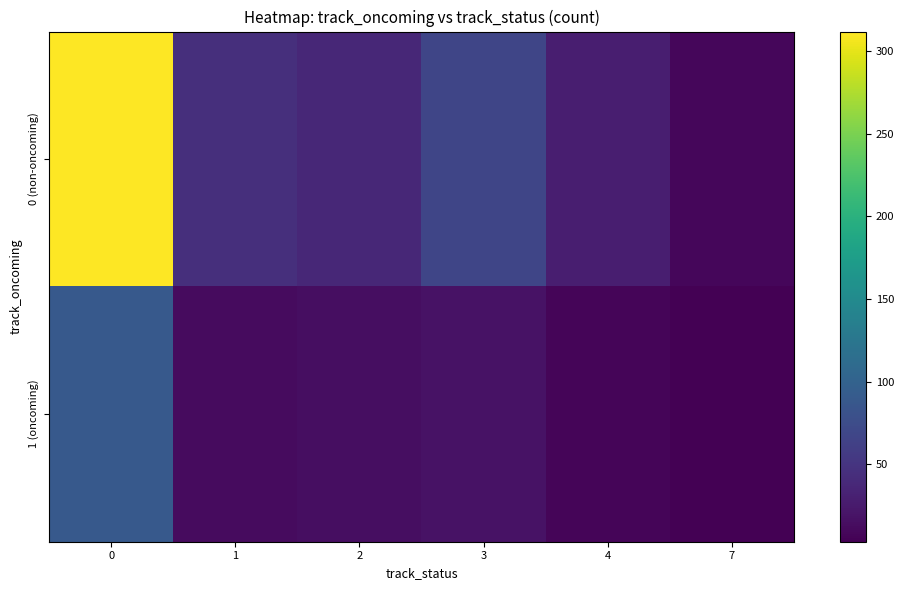

Between 4 and 7, which series saw the biggest shift?

0 (non-oncoming)